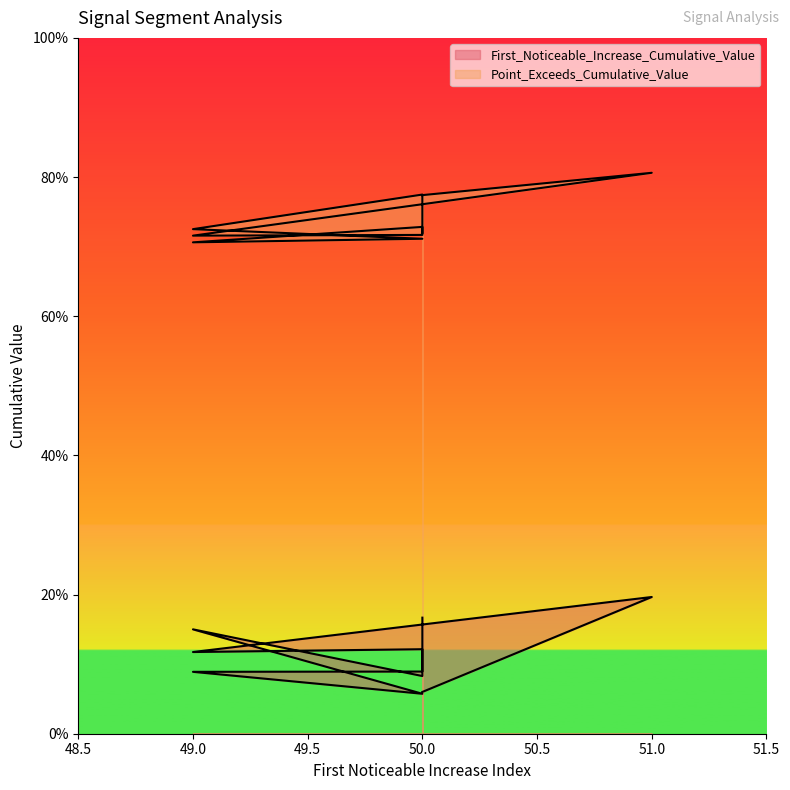

What is the average value of the First_Noticeable_Increase_Cumulative_Value series?

0.1